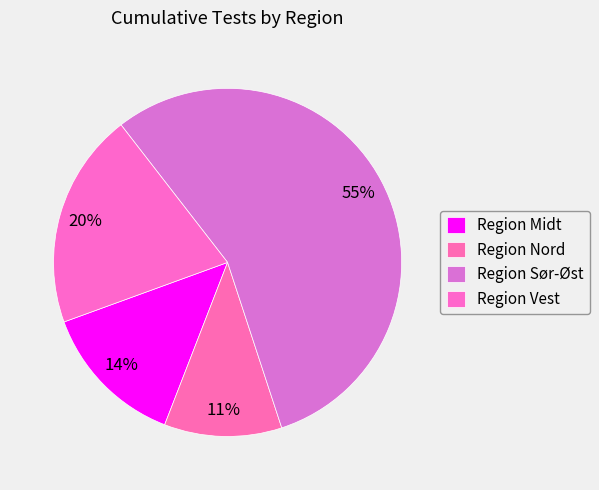

What is the majority slice?

Region Sør-Øst